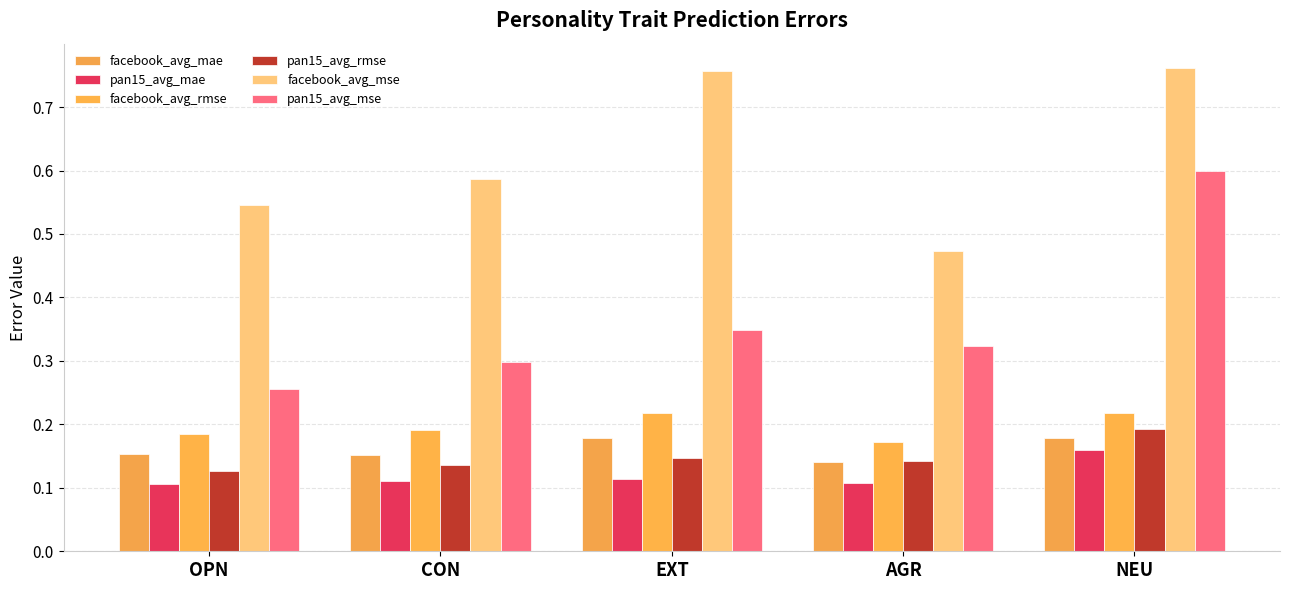

What is the maximum value for facebook_avg_mse?

0.8